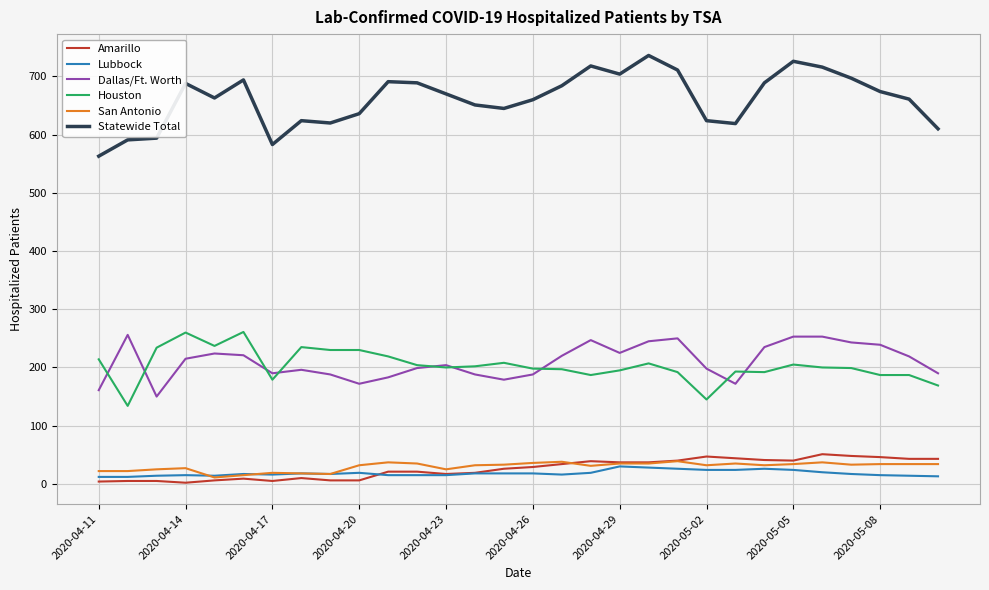

What is the maximum value shown in the chart?

736